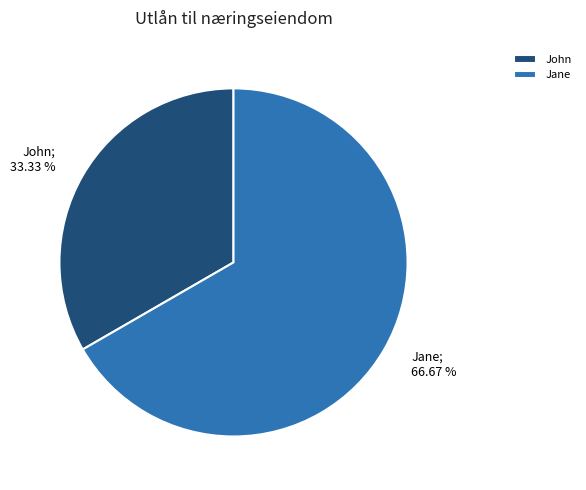

Does John account for over 50% of the chart?

No